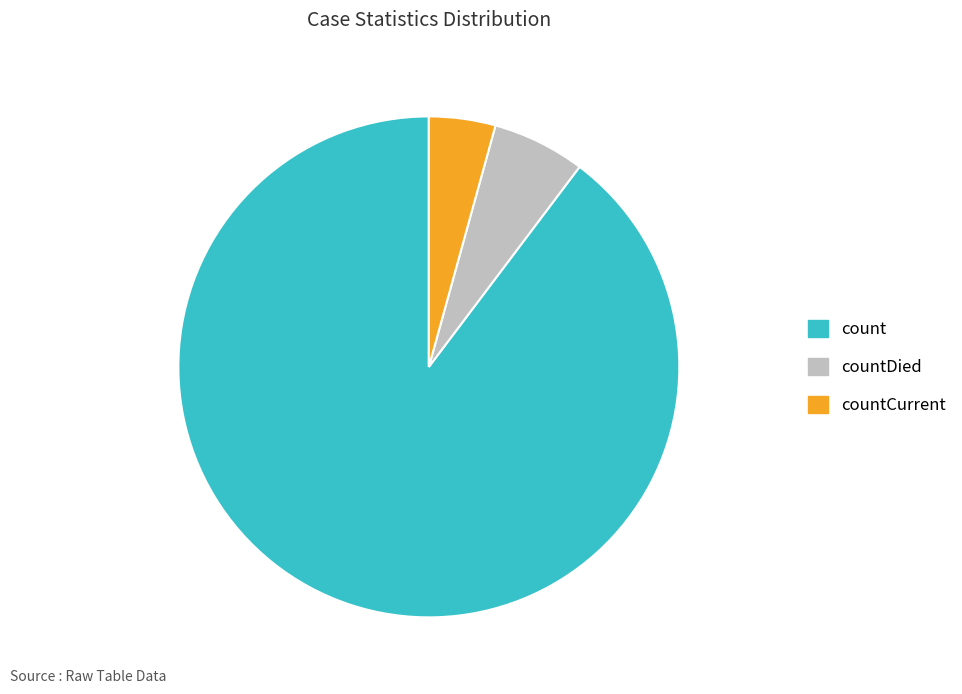

How many slices are in this pie chart?

3